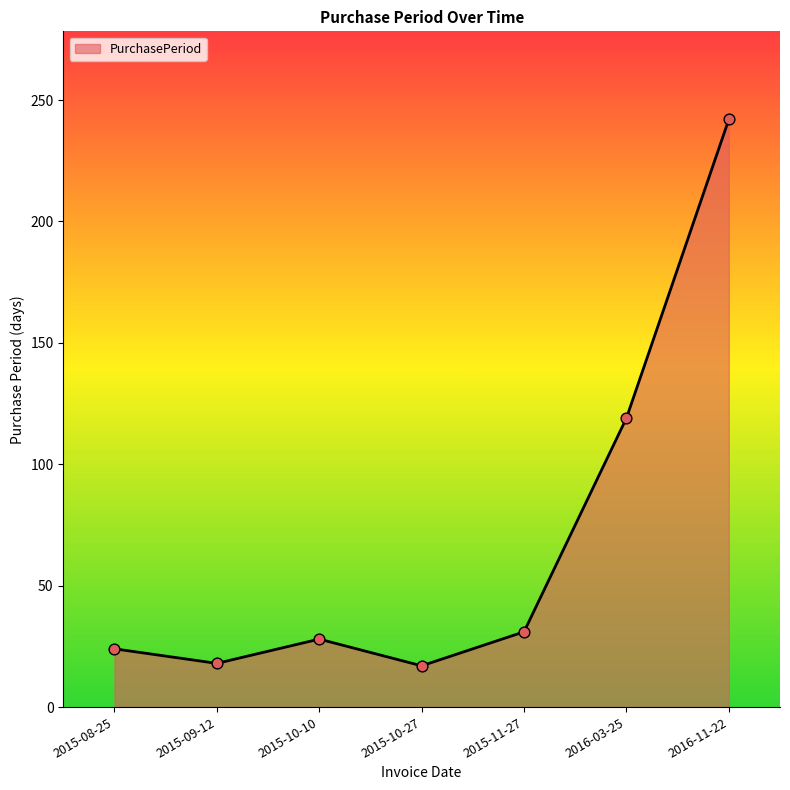

Which has a higher value, 2016-11-22 or 2015-10-10?

2016-11-22